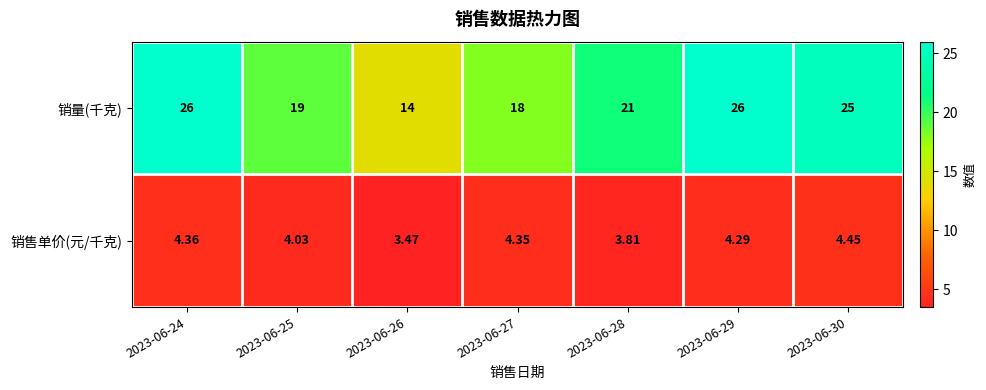

What is the total value across all series at 2023-06-26?

17.5